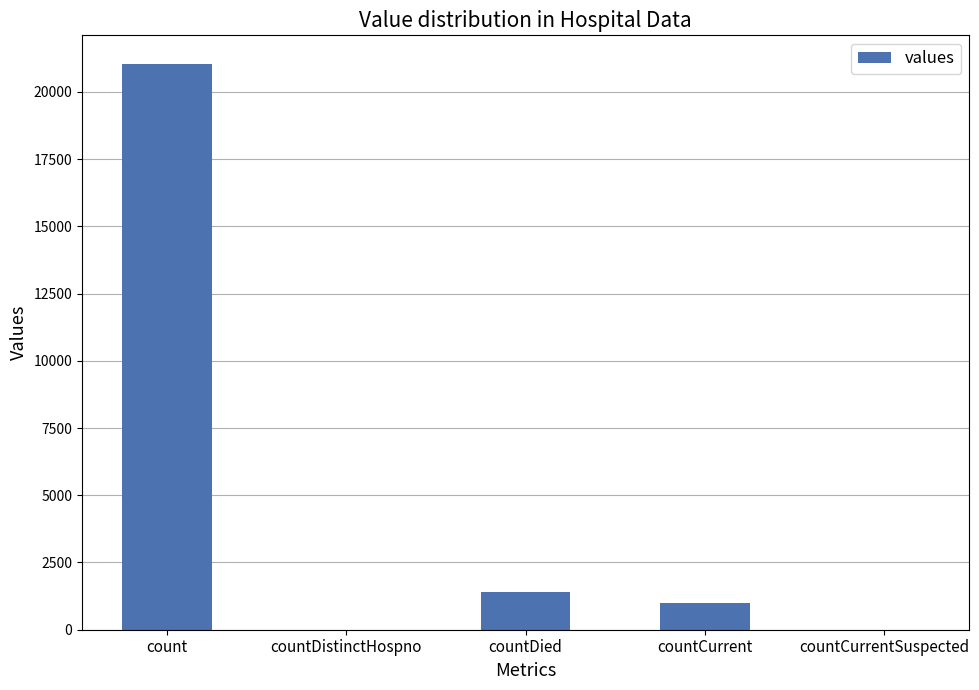

What is the change in value from countCurrent to countCurrentSuspected?

-1006